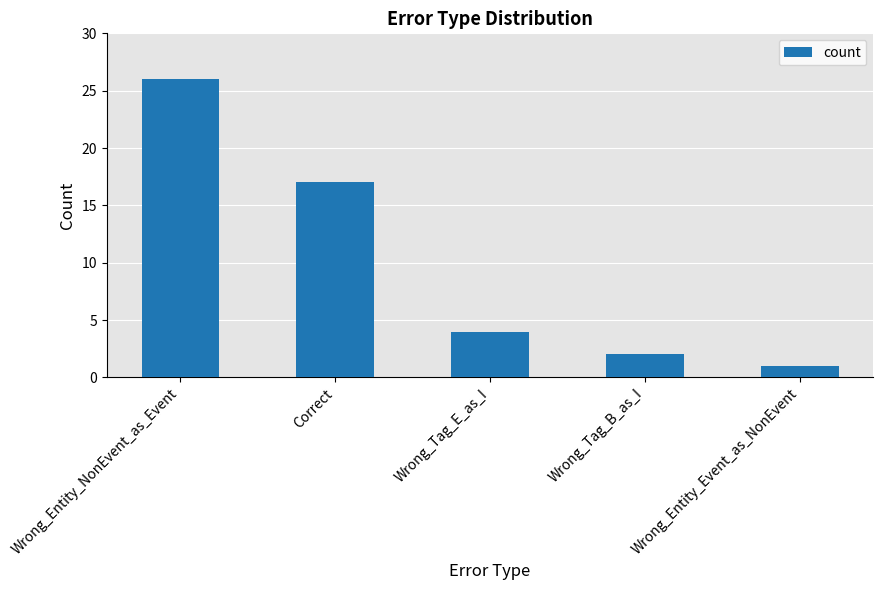

The chart shows a value of 2 at Wrong_Tag_B_as_I. True or false?

True